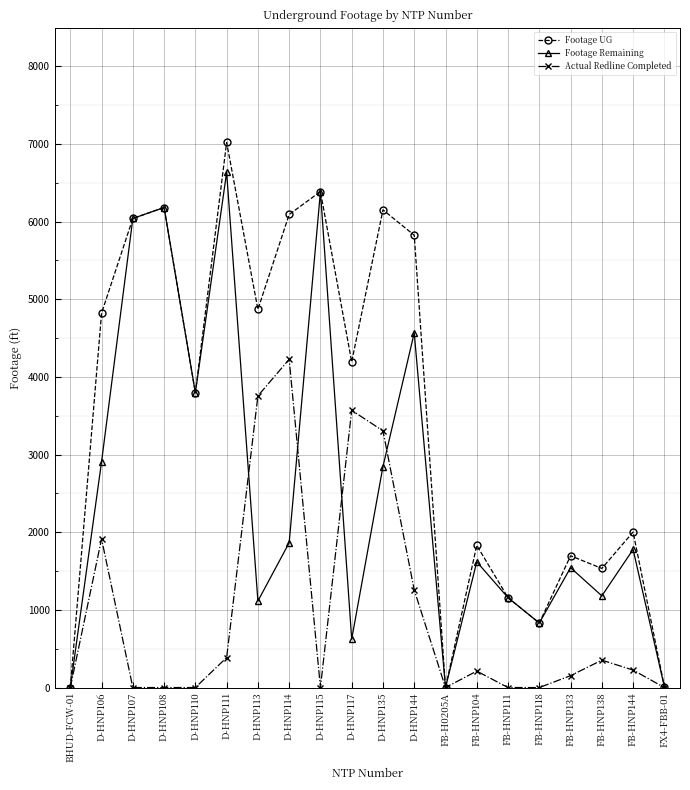

What is the difference between the second highest and second lowest values in the Footage UG series?

6387